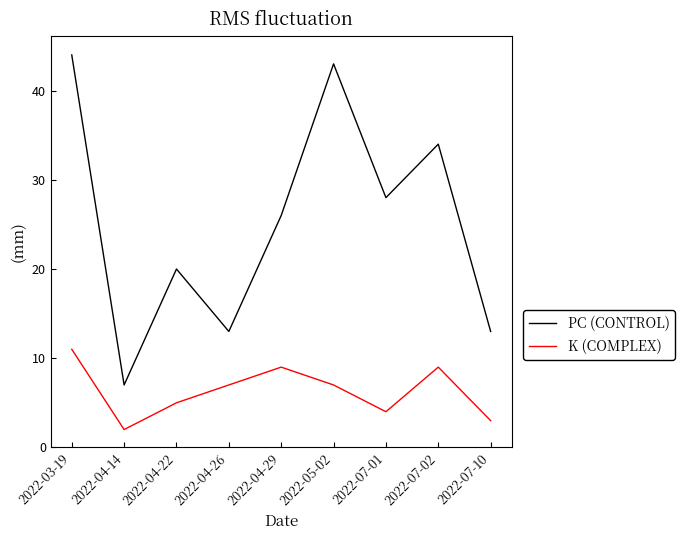

Where is PC (CONTROL) nearest to the value 25?

2022-04-29